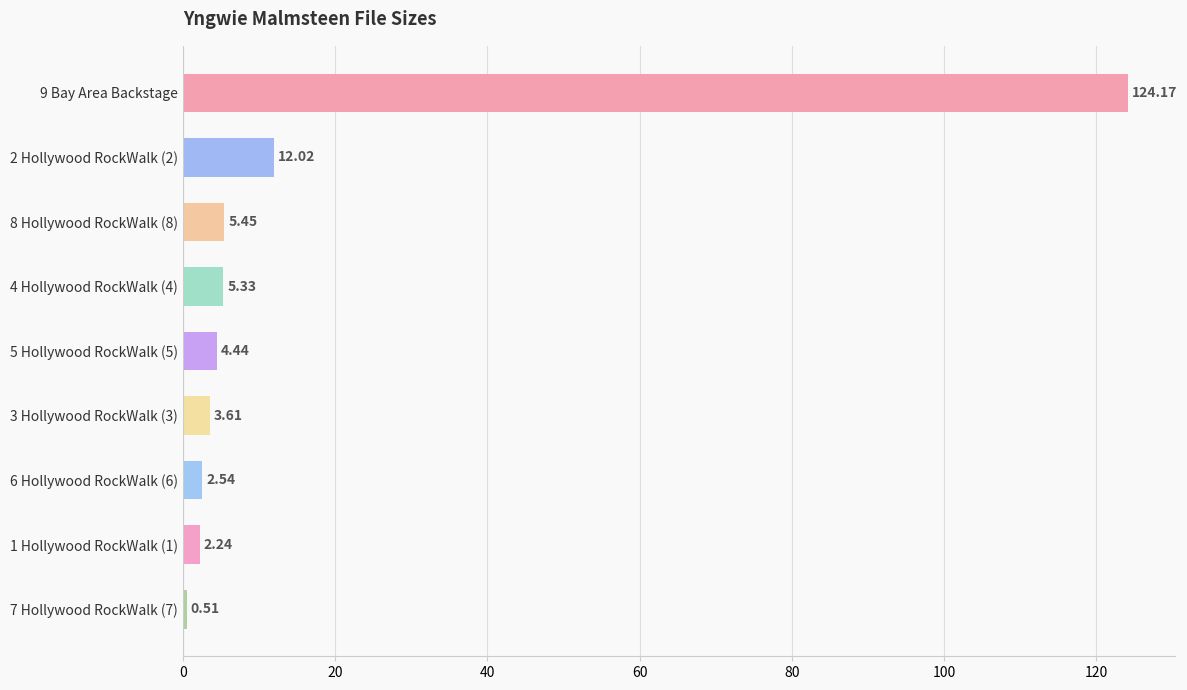

What is the difference between the second highest and minimum values?

11.5